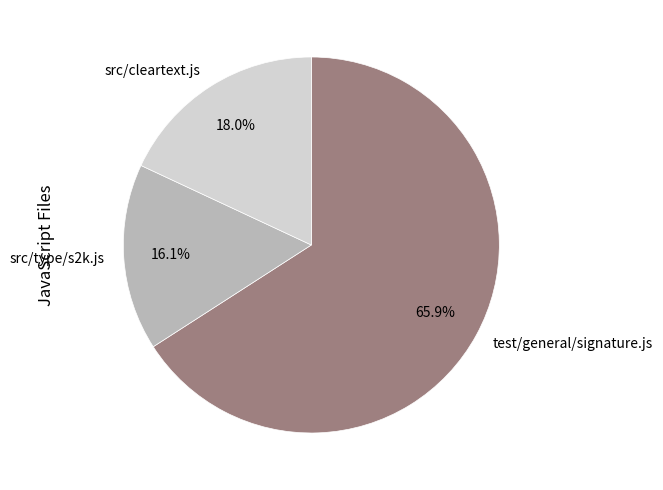

Is it true that test/general/signature.js is 66% of the pie?

True